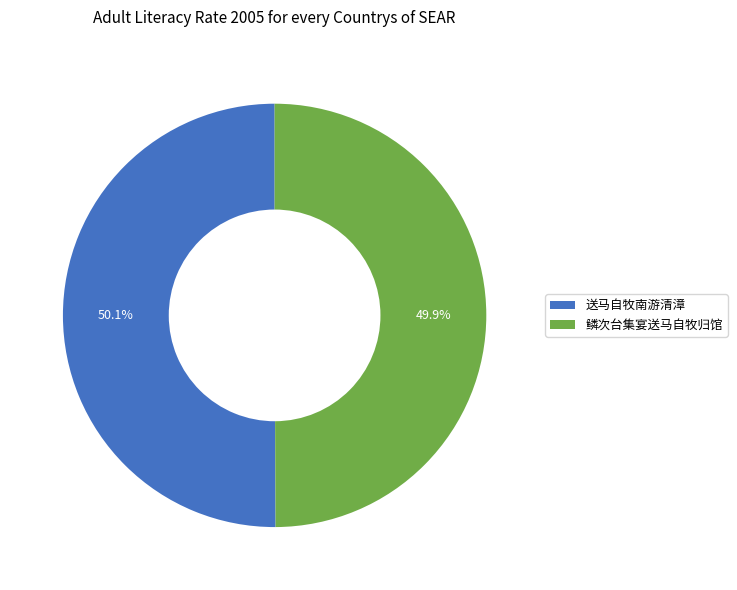

To the nearest percent, what percentage of the pie is 鳞次台集宴送马自牧归馆?

50%